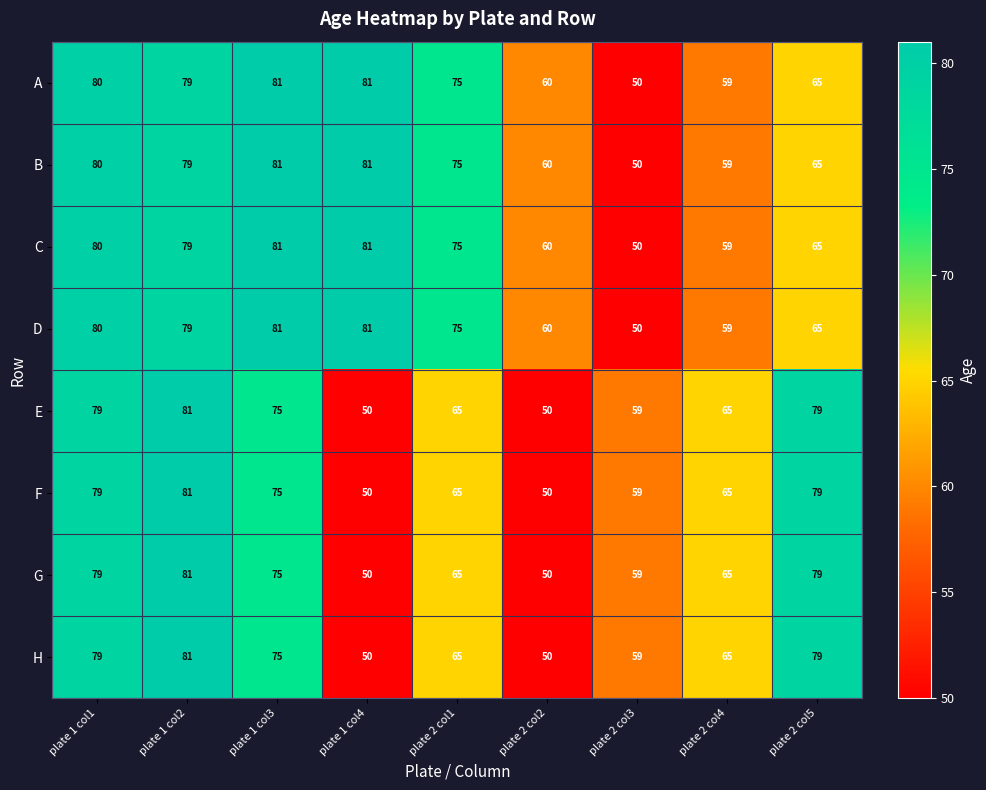

Count the number of data series in this chart.

8